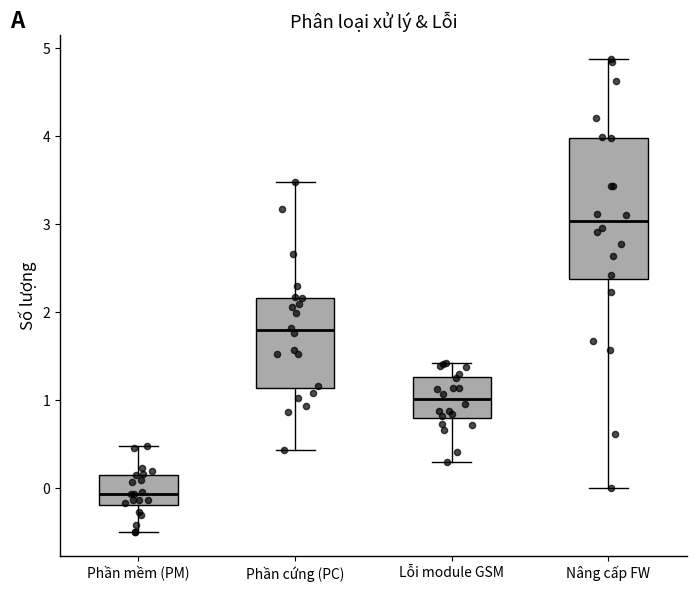

Comparing the boxes themselves (not the whiskers), which one is the tallest?

Nâng cấp FW